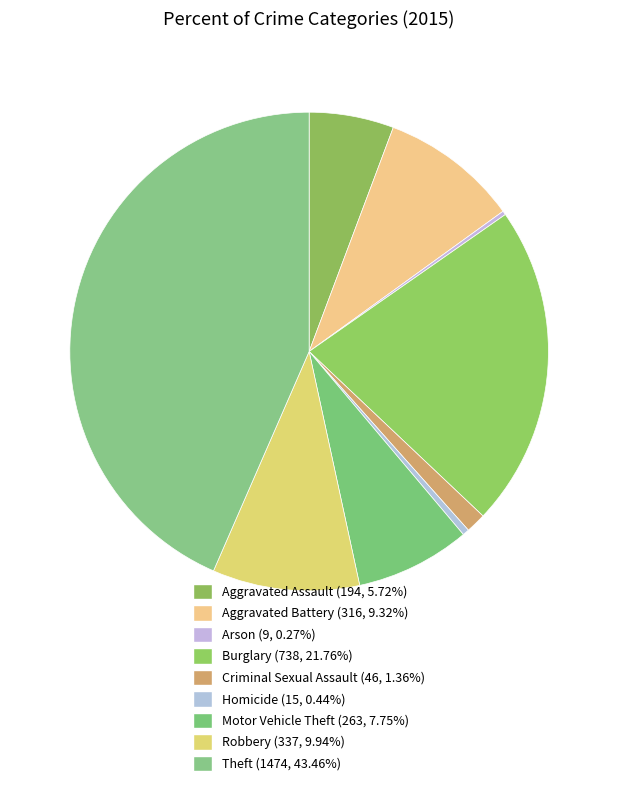

The Aggravated Assault slice represents 6% of the pie. True or false?

True